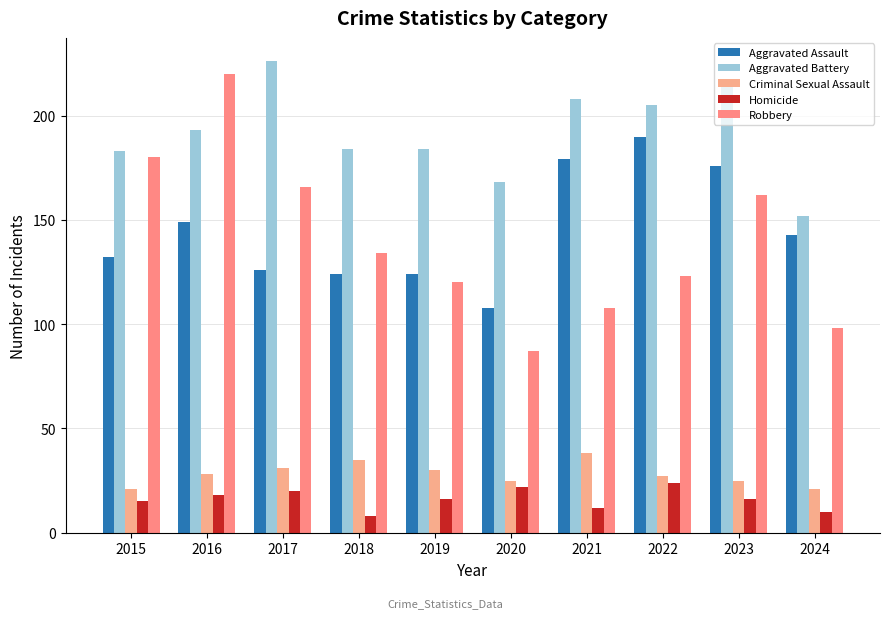

What is the sum of all Aggravated Battery values?

1917